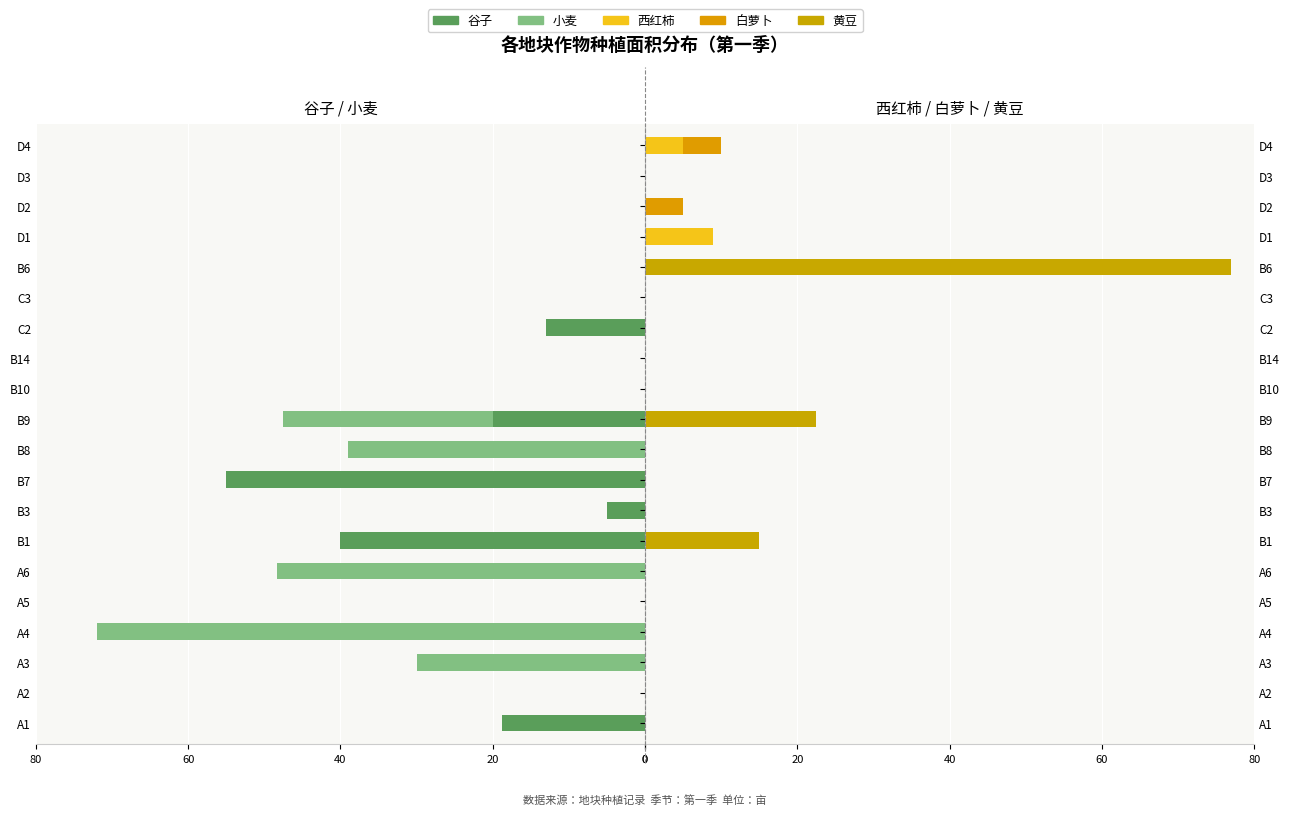

The 西红柿 series shows 0.0 at C3. True or false?

True